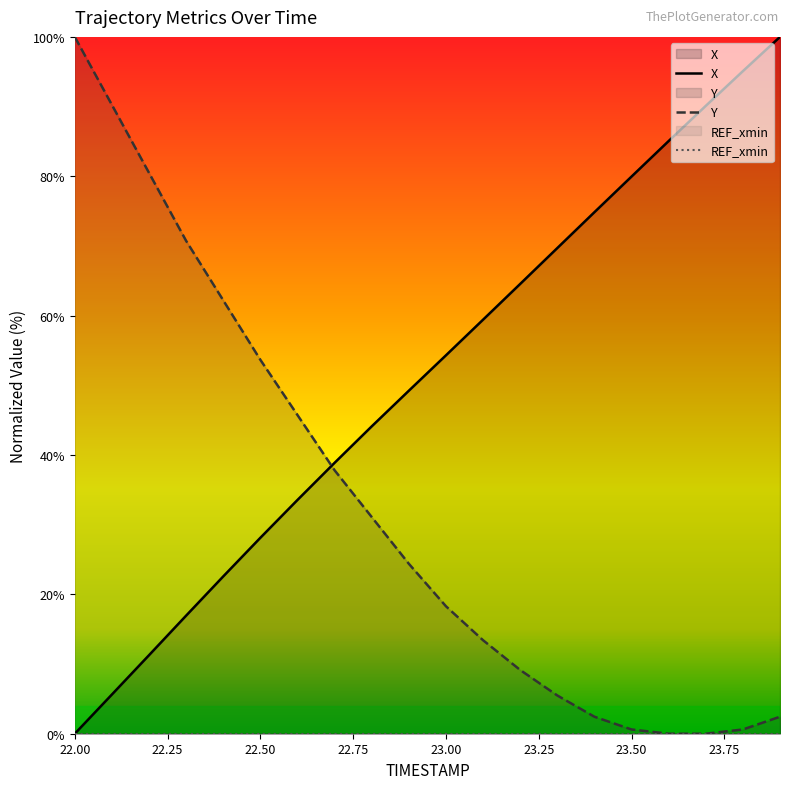

How many lines are shown in the chart?

3